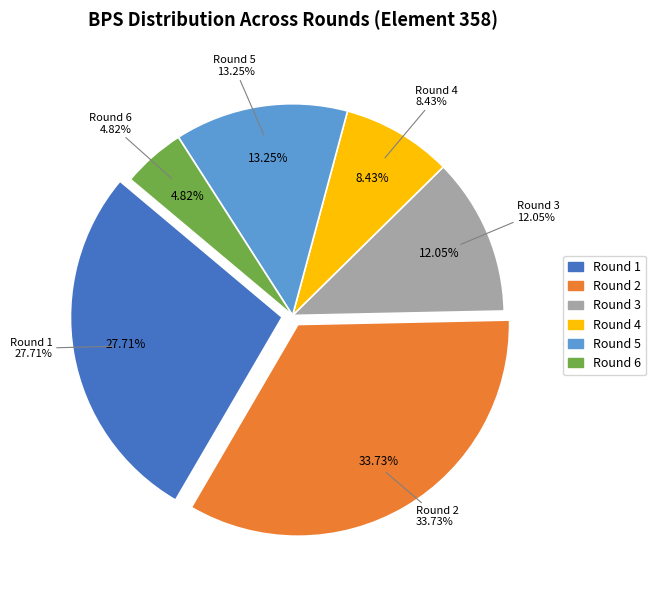

Which slice is the smallest?

Round 6 (4 bps)